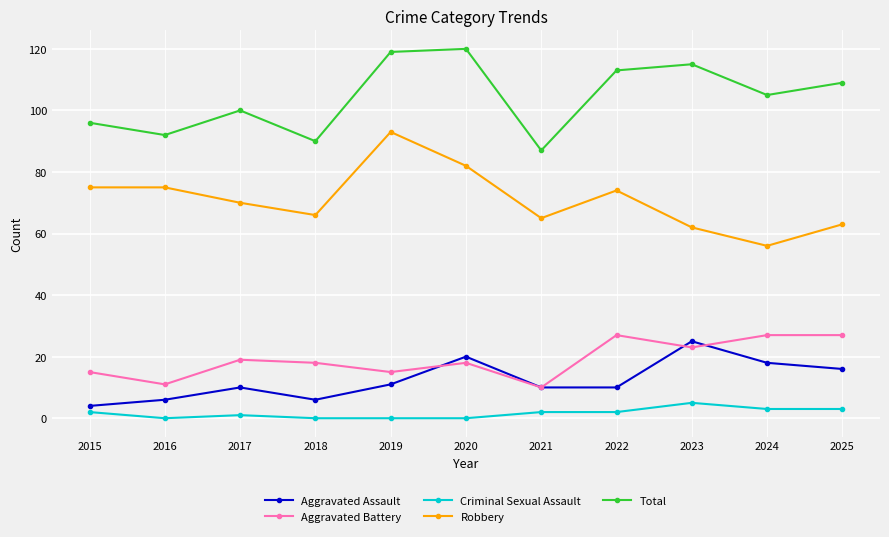

Which category has the highest value in the Robbery series?

2019